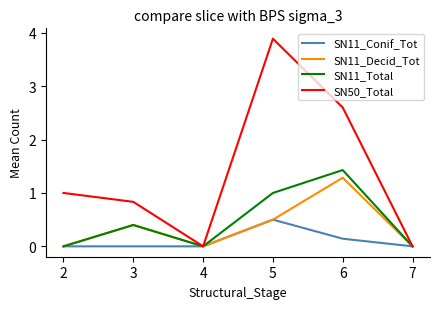

What is the spread (max minus min) of values at 2?

1.0